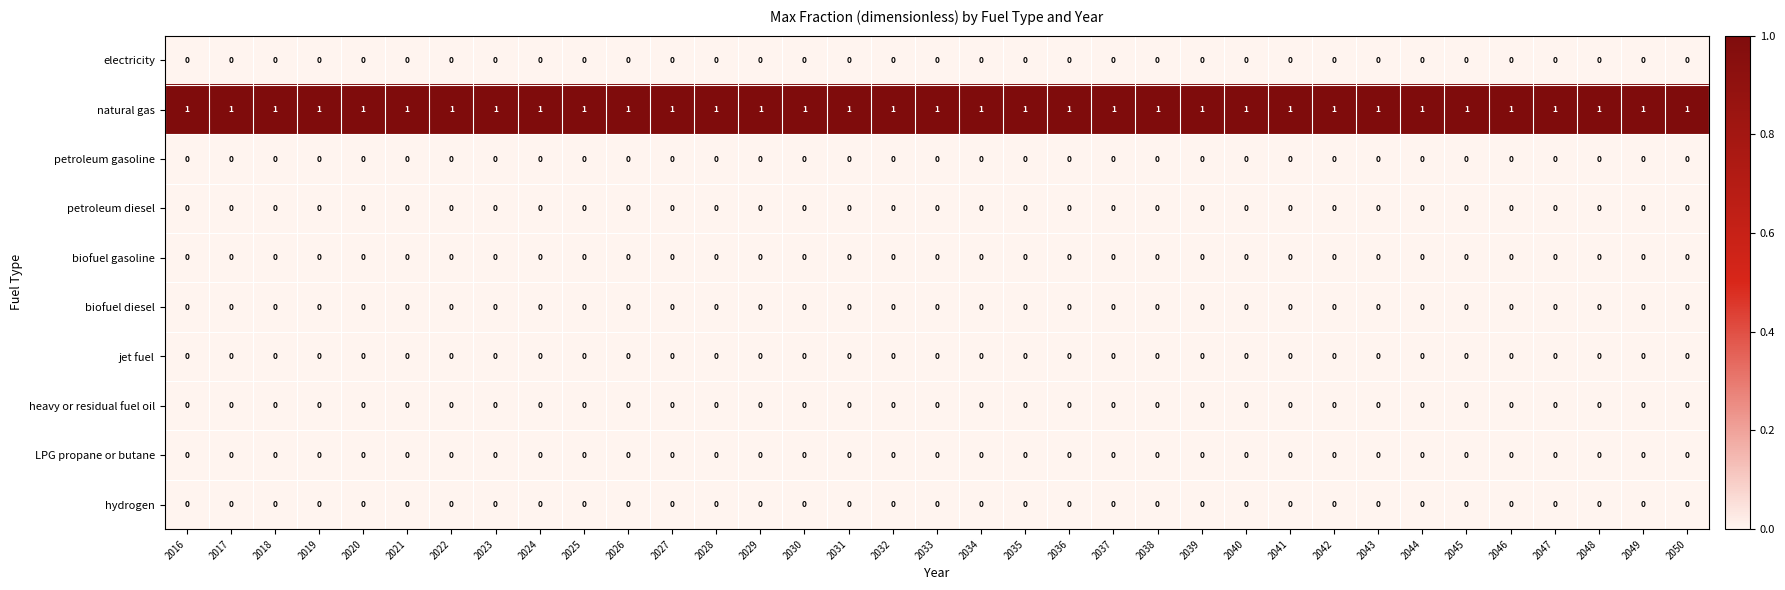

The hydrogen series shows 0 at 2032. True or false?

True